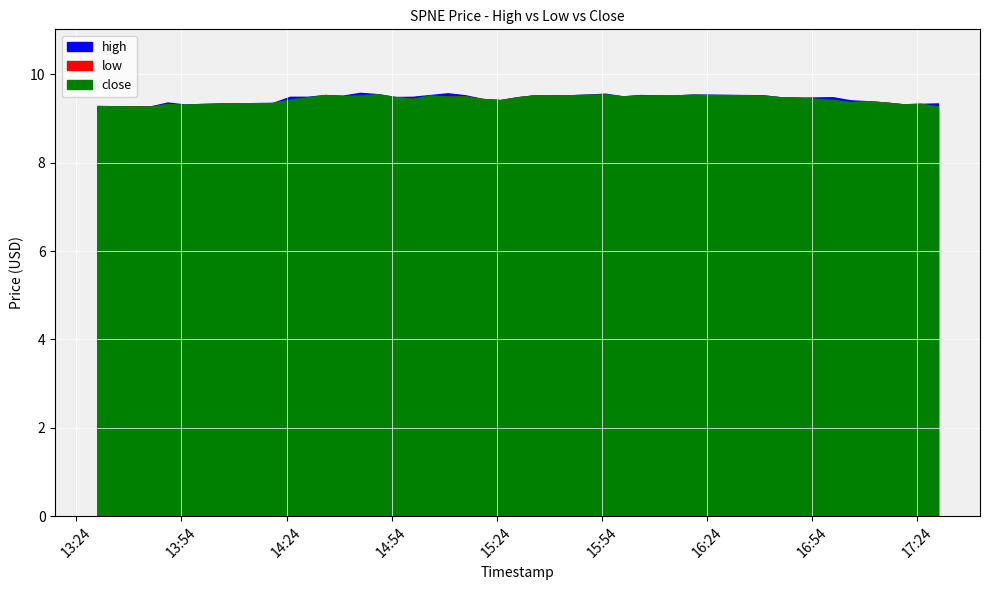

The value of low at 2022-05-02 15:15:00 is 3.9. True or false?

False